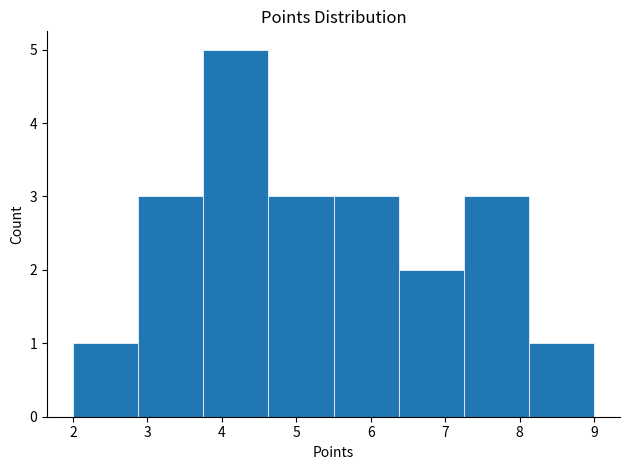

Over which range of the x-axis is the bar tallest?

3.8 to 4.6